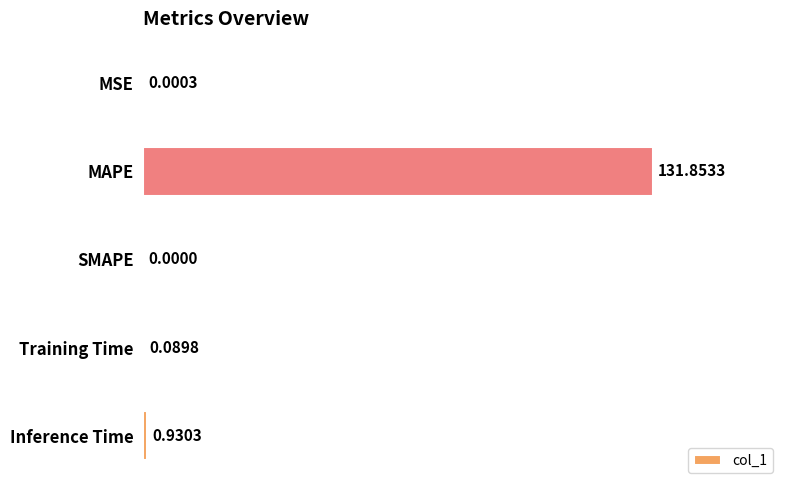

Which label corresponds to the largest value in the chart?

MAPE